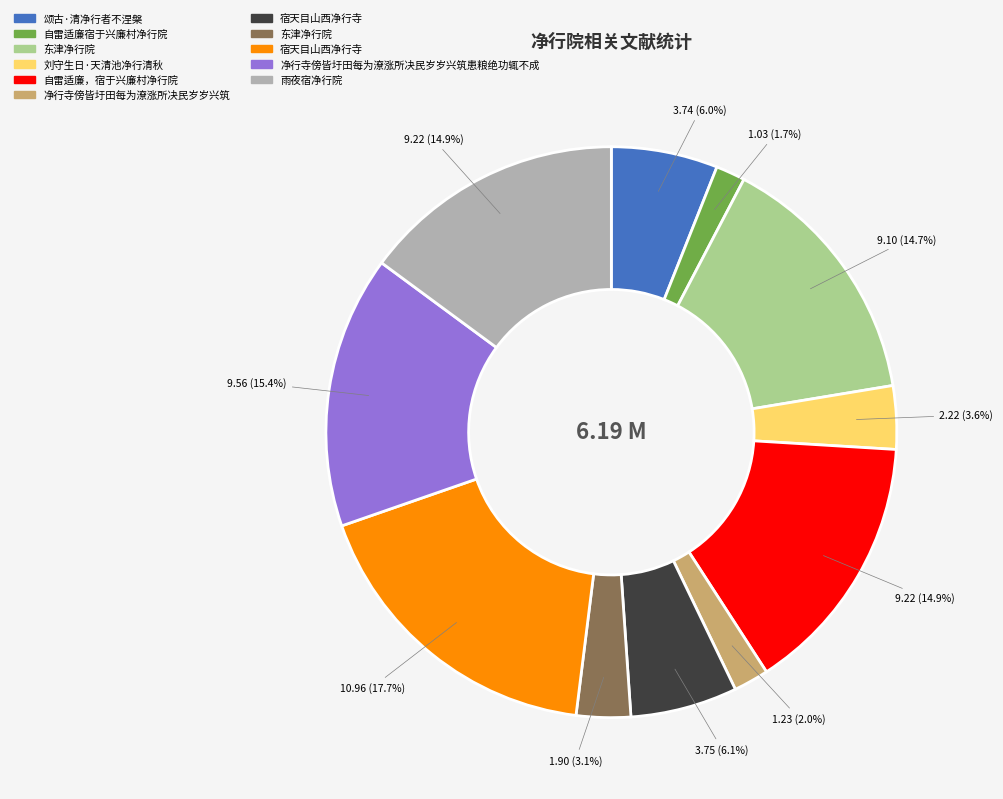

Does any single category account for the majority?

No